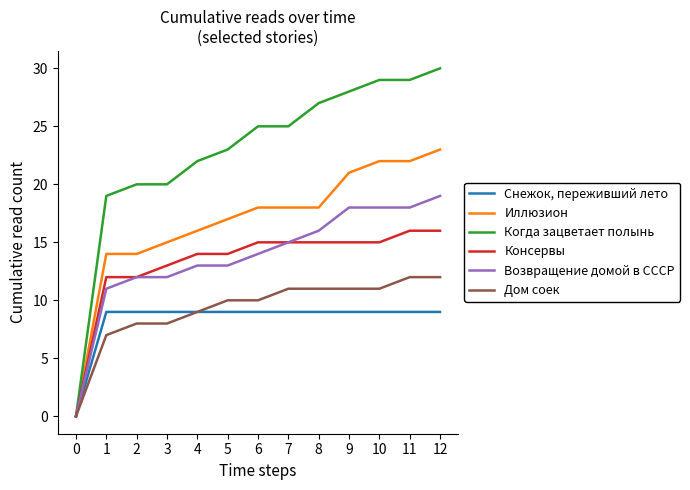

The Когда зацветает полынь series shows 7 at 11. True or false?

False